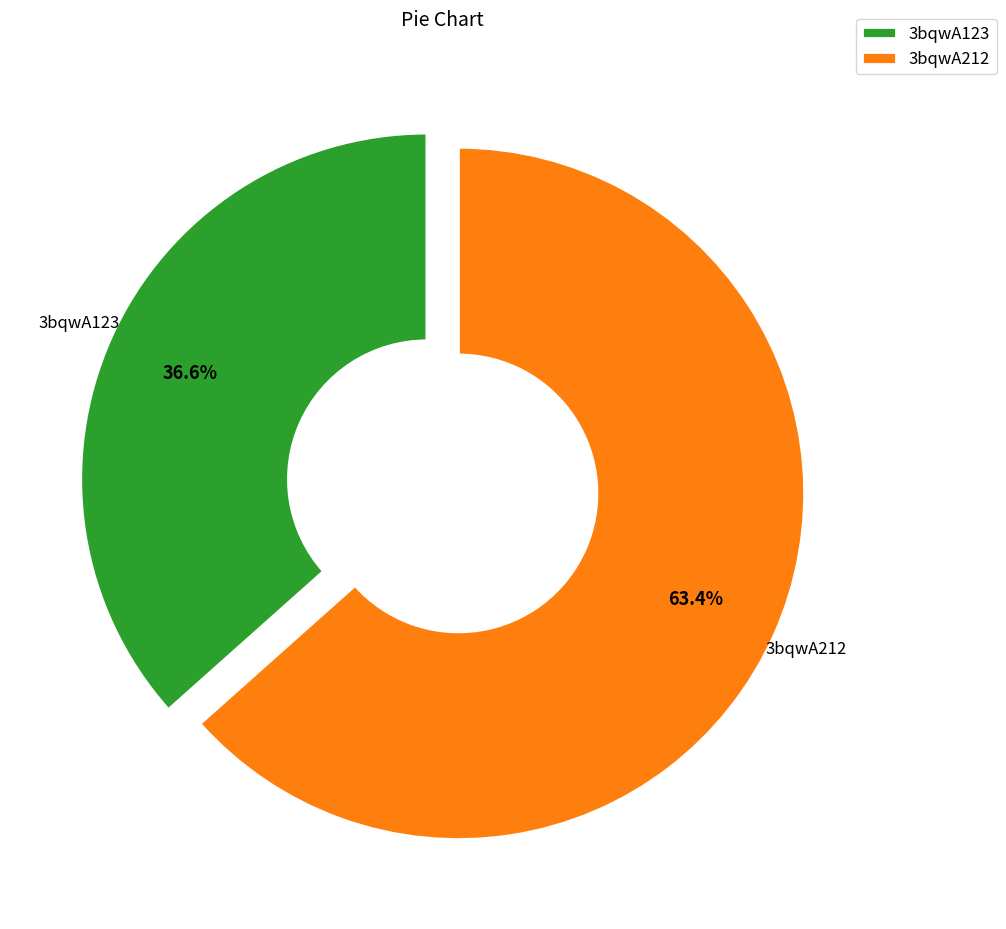

How many slices are in this pie chart?

2